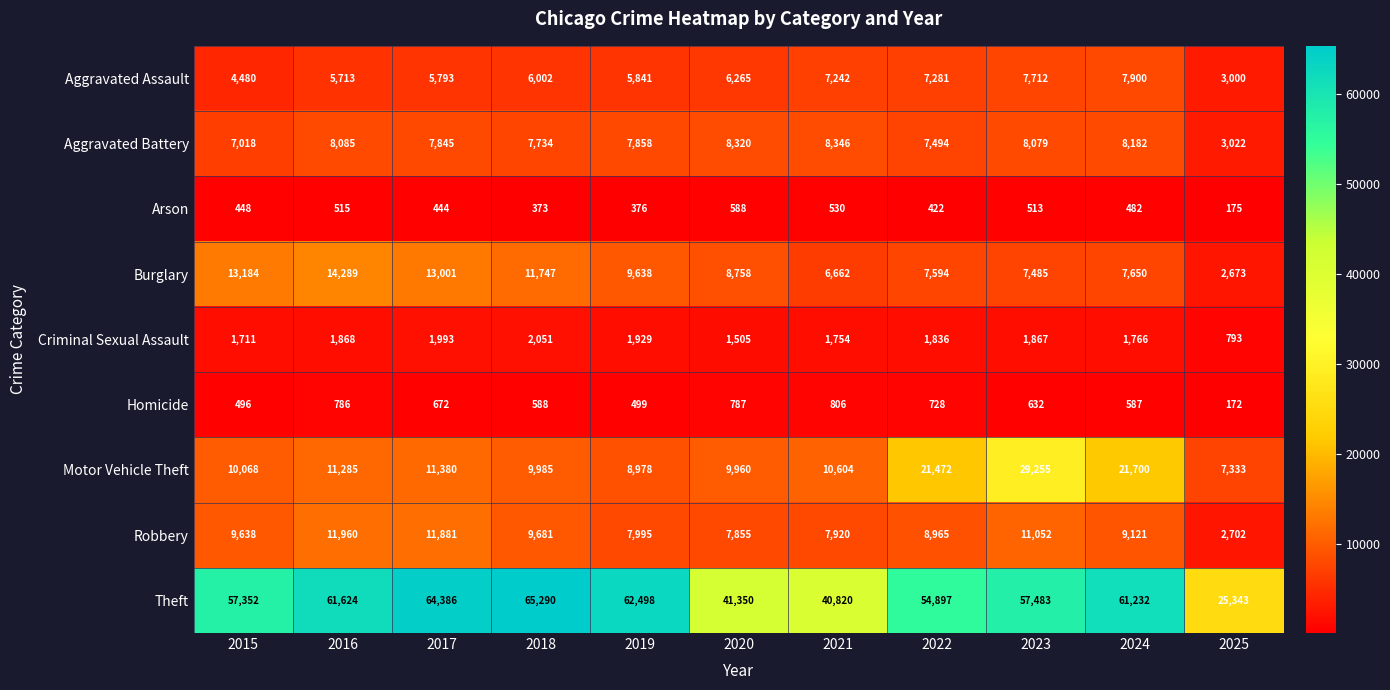

Rank the series at 2021 from highest to lowest value.

Theft, Motor Vehicle Theft, Aggravated Battery, Robbery, Aggravated Assault, Burglary, Criminal Sexual Assault, Homicide, Arson